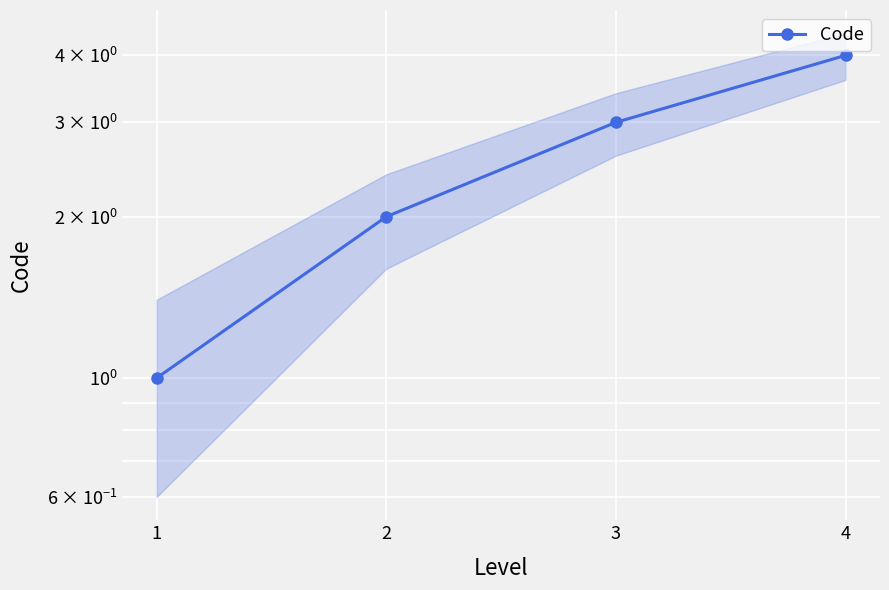

Rank the categories by value from highest to lowest.

4, 3, 2, 1